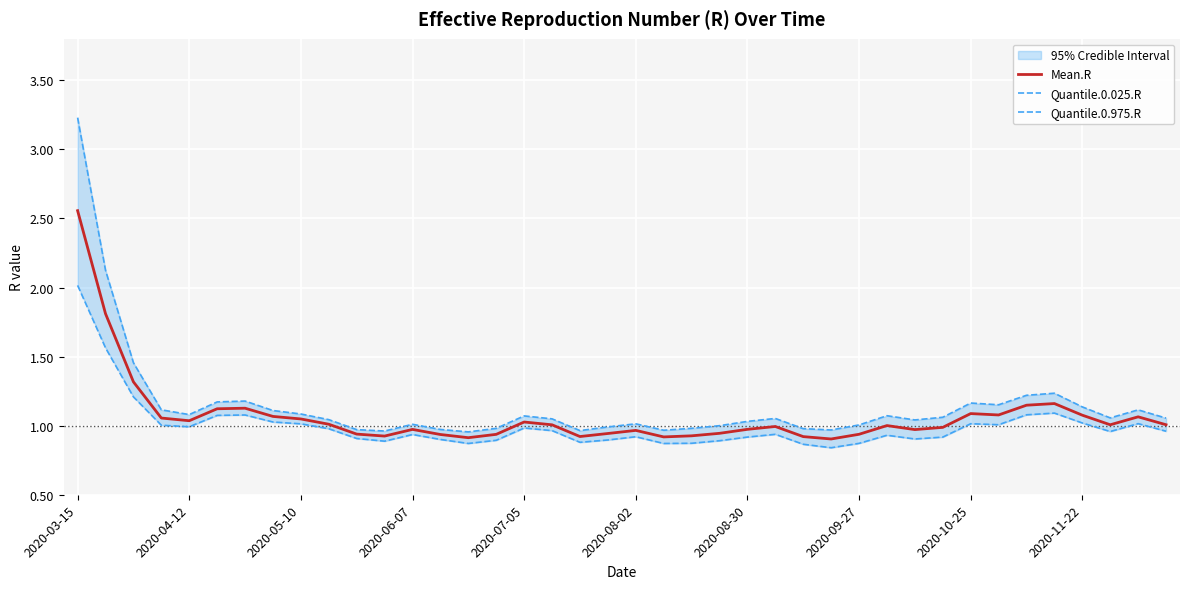

Which category has the highest value in the Quantile.0.025.R series?

2020-03-15